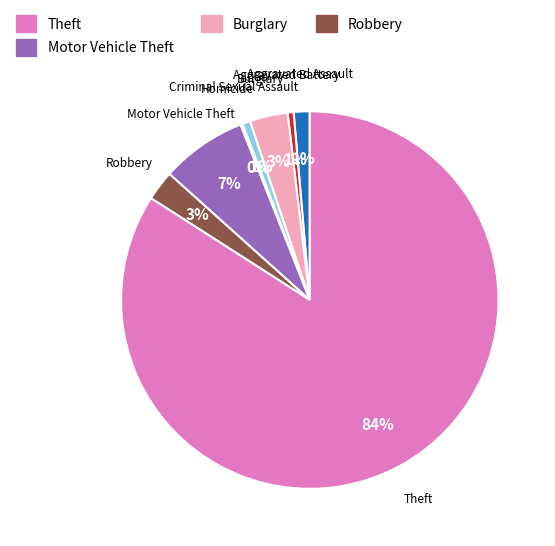

To the nearest percent, what is the average slice percentage?

12%